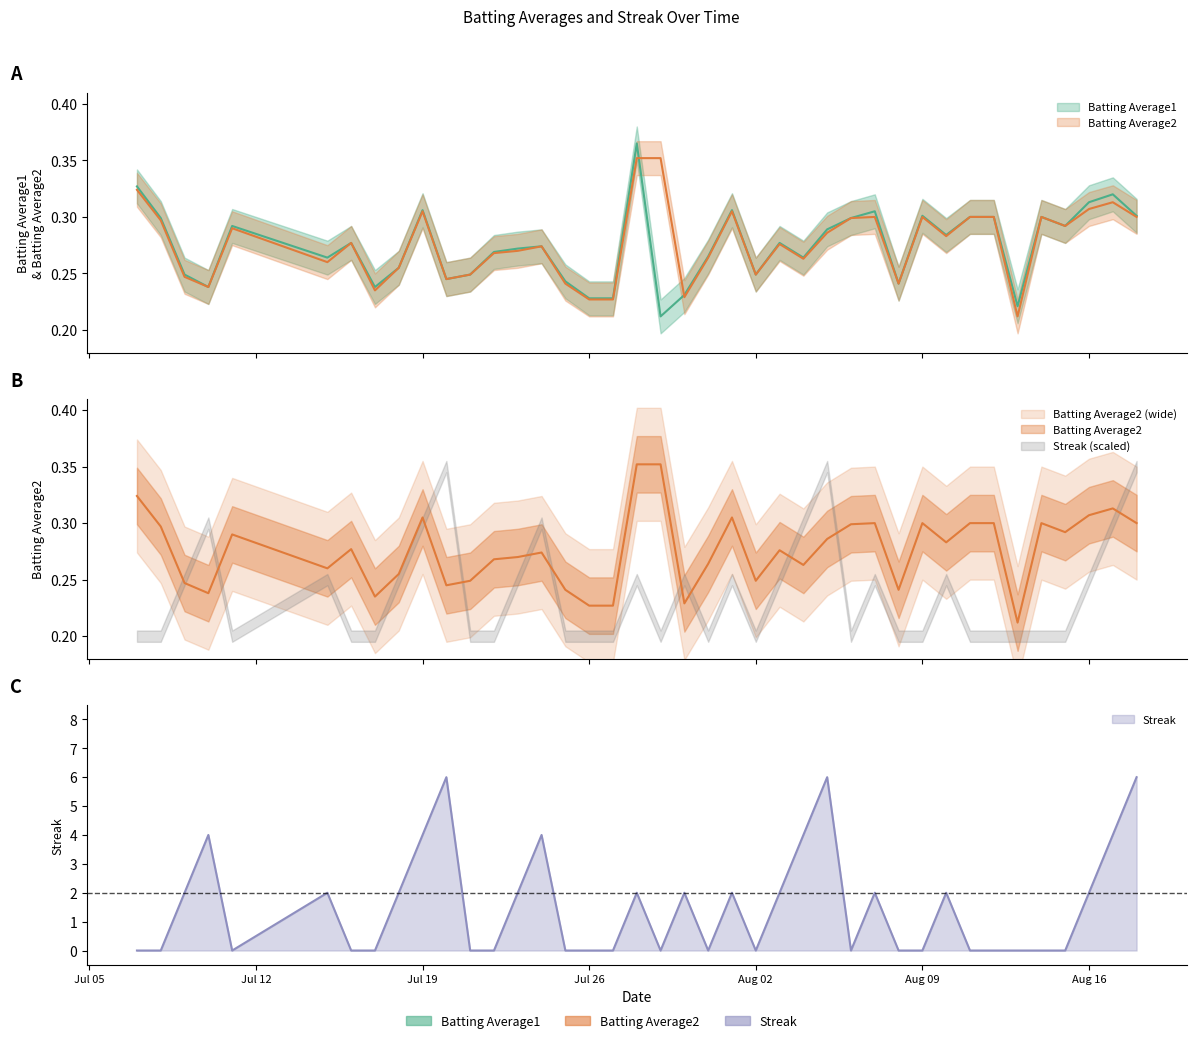

Reading left to right, extract all data points from this chart.

Batting Average1: 0.3	0.3	0.2	0.2	0.3	0.3	0.3	0.2	0.3	0.3	0.2	0.2	0.3	0.3	0.3	0.2	0.2	0.2	0.4	0.2	0.2	0.3	0.3	0.2	0.3	0.3	0.3	0.3	0.3	0.2	0.3	0.3	0.3	0.3	0.2	0.3	0.3	0.3	0.3	0.3
Batting Average2: 0.3	0.3	0.2	0.2	0.3	0.3	0.3	0.2	0.3	0.3	0.2	0.2	0.3	0.3	0.3	0.2	0.2	0.2	0.4	0.4	0.2	0.3	0.3	0.2	0.3	0.3	0.3	0.3	0.3	0.2	0.3	0.3	0.3	0.3	0.2	0.3	0.3	0.3	0.3	0.3
Streak: 0.0	0.0	2.0	4.0	0.0	2.0	0.0	0.0	2.0	4.0	6.0	0.0	0.0	2.0	4.0	0.0	0.0	0.0	2.0	0.0	2.0	0.0	2.0	0.0	2.0	4.0	6.0	0.0	2.0	0.0	0.0	2.0	0.0	0.0	0.0	0.0	0.0	2.0	4.0	6.0